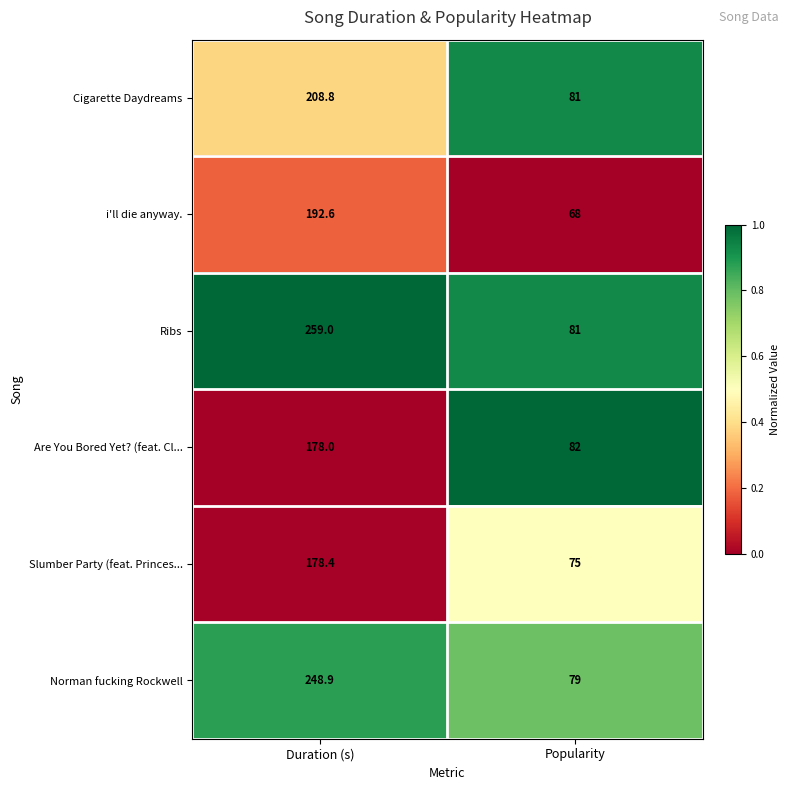

At which category does the chart reach its peak across all series?

Duration (s)